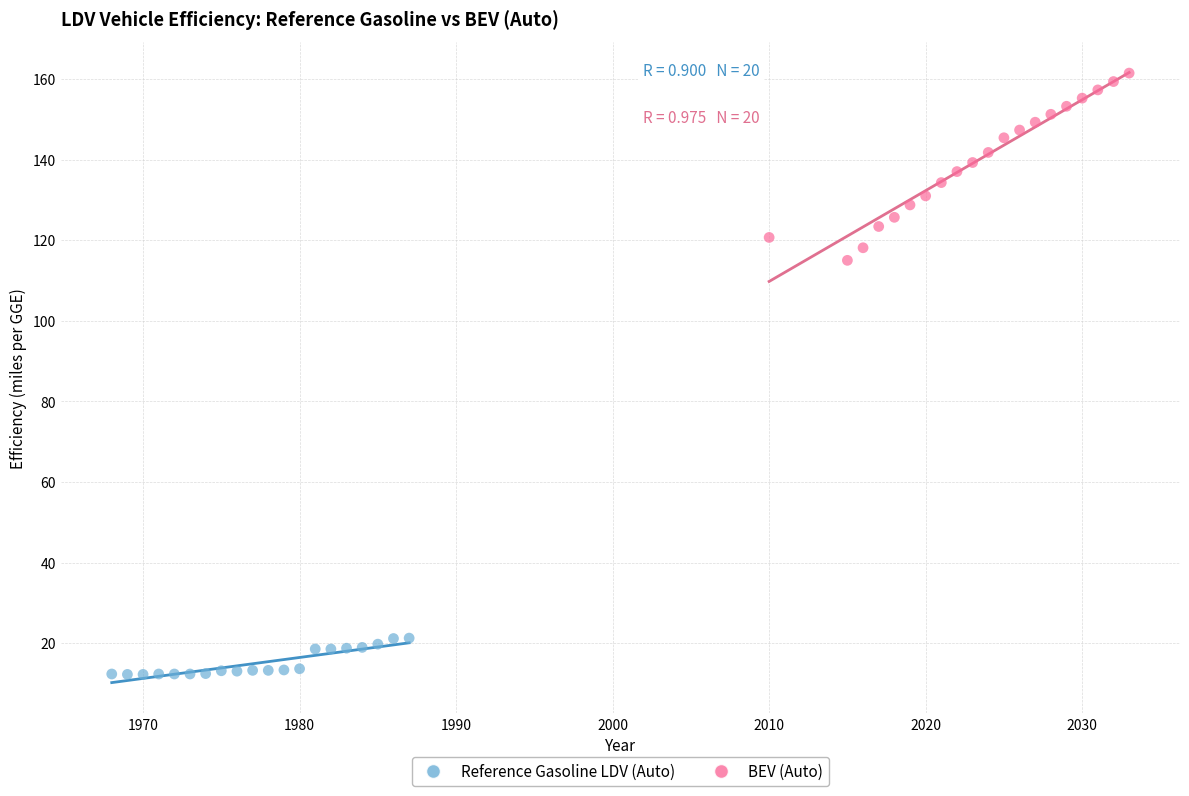

What are all the series names shown in the legend?

Reference Gasoline LDV (Auto), BEV (Auto)